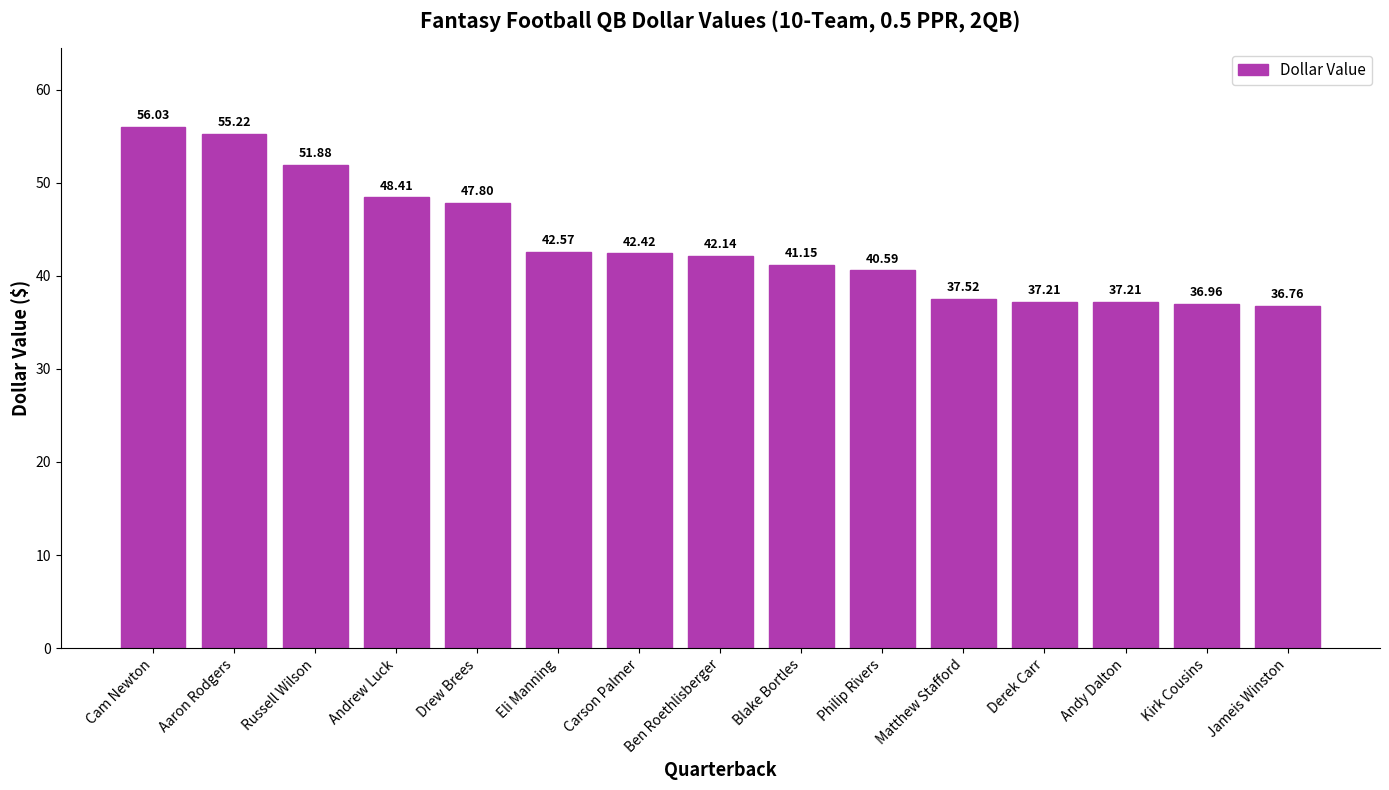

What is the label of the 11th bar from the right?

Drew Brees